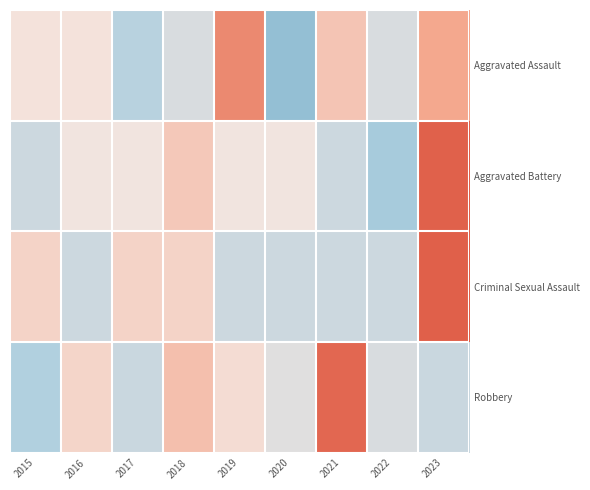

Reading left to right, what are all the values shown in this chart?

Aggravated Assault: 2015=0.1	2016=0.1	2017=-1.1	2018=-0.5	2019=1.7	2020=-1.6	2021=0.6	2022=-0.5	2023=1.2
Aggravated Battery: 2015=-0.7	2016=-0.1	2017=-0.1	2018=0.6	2019=-0.1	2020=-0.1	2021=-0.7	2022=-1.3	2023=2.4
Criminal Sexual Assault: 2015=0.4	2016=-0.7	2017=0.4	2018=0.4	2019=-0.7	2020=-0.7	2021=-0.7	2022=-0.7	2023=2.5
Robbery: 2015=-1.2	2016=0.3	2017=-0.8	2018=0.7	2019=0.2	2020=-0.4	2021=2.3	2022=-0.5	2023=-0.8